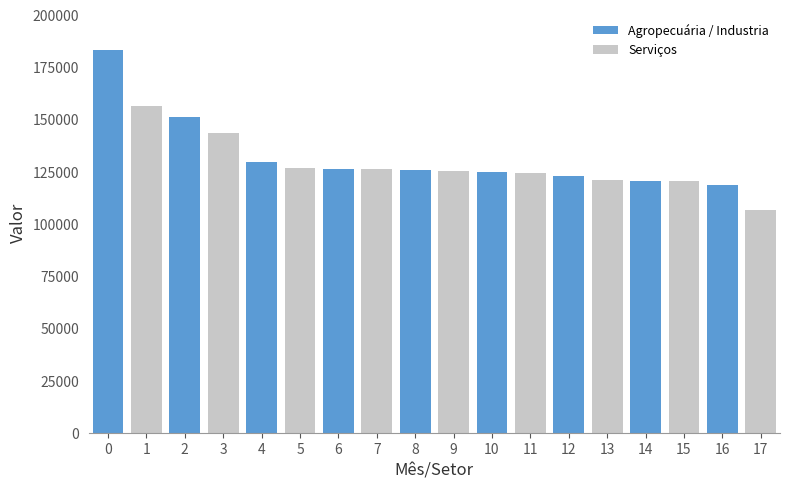

What is the sum of all Agropecuária / Industria values?

1202076.7